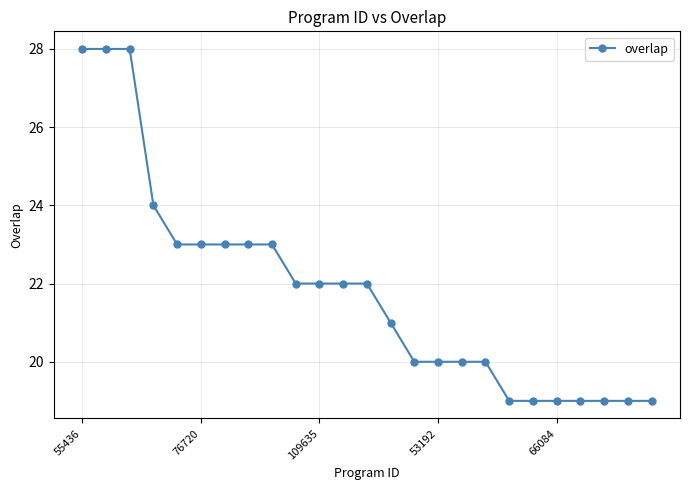

What is the difference between the second highest and second lowest values?

9